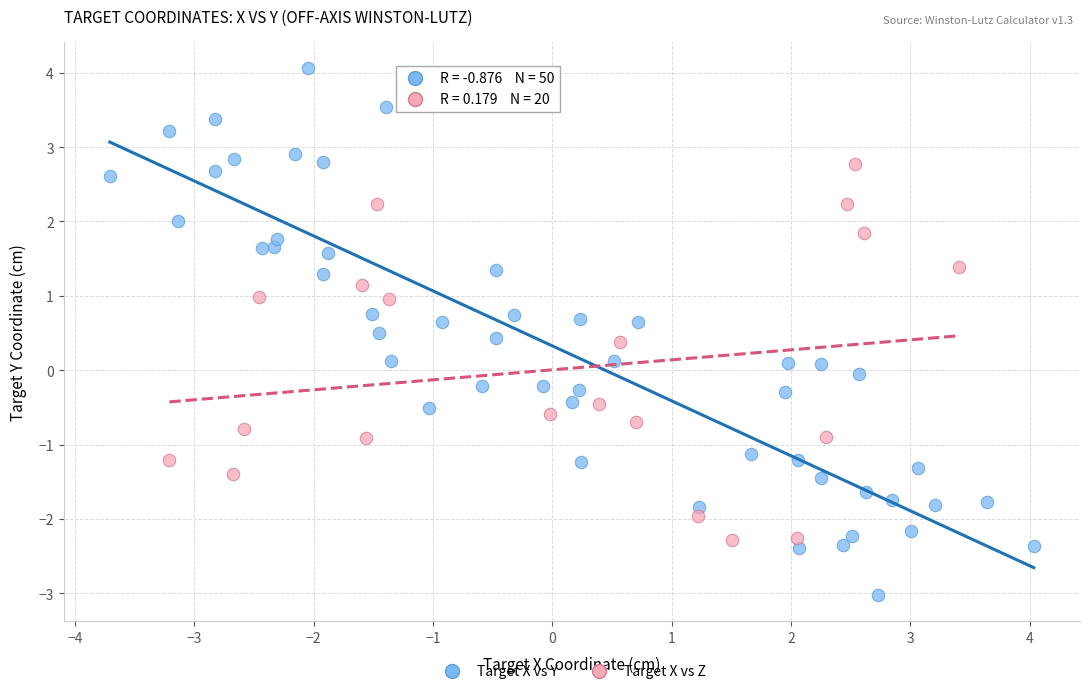

Which series has the widest spread of Y values?

Target X vs Y